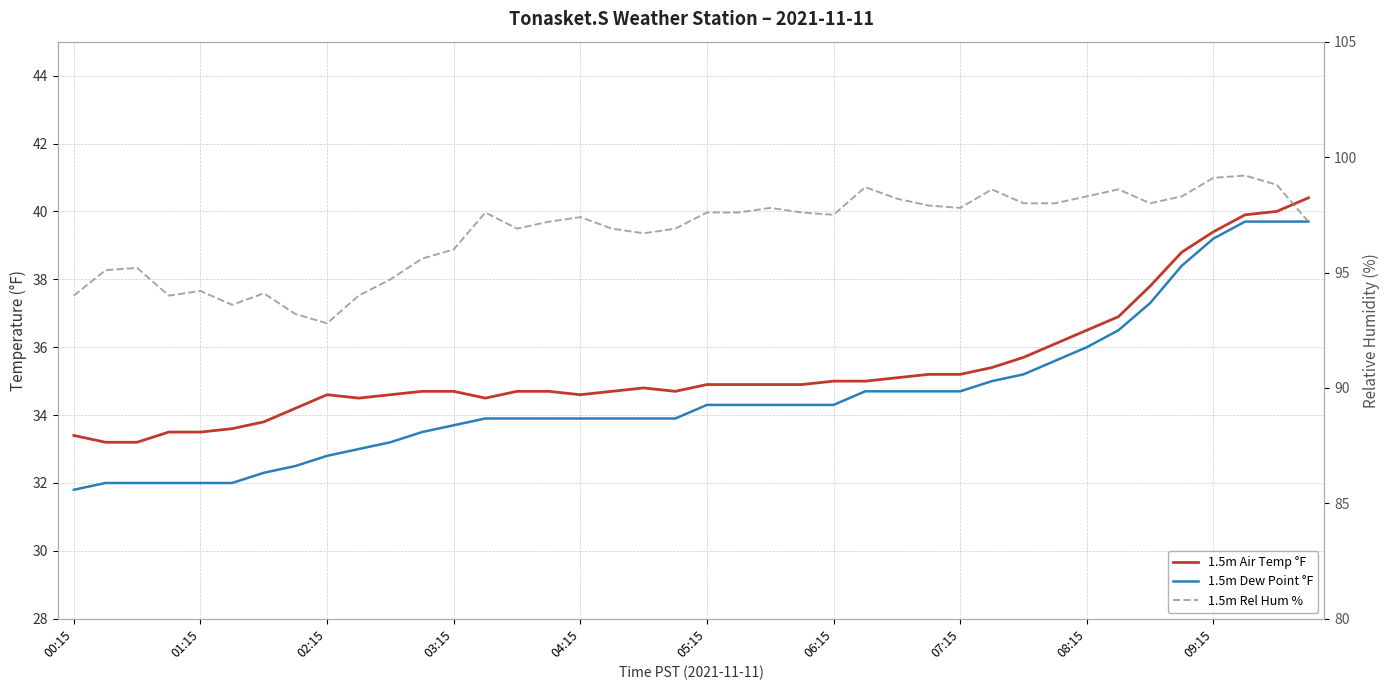

What are all the series names shown in the legend?

1.5m Air Temp °F, 1.5m Dew Point °F, 1.5m Rel Hum %